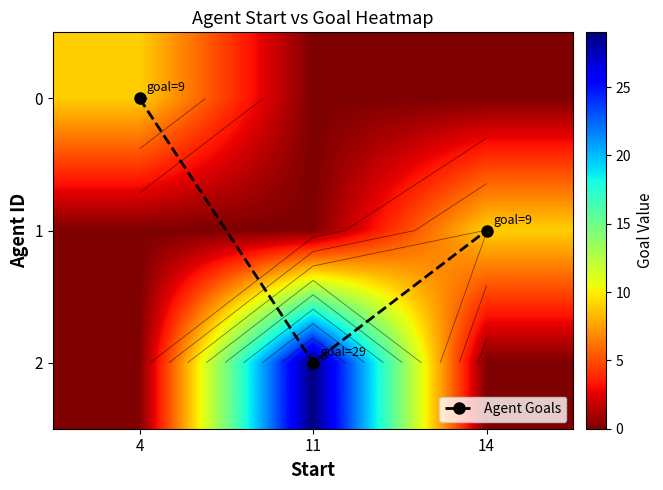

What is the total value across all series at 4?

9